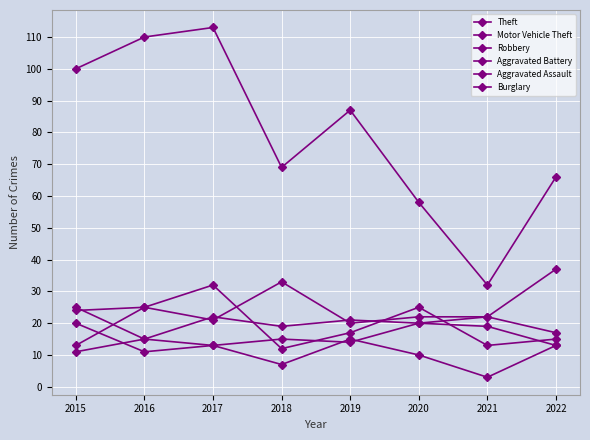

Does the chart have visible grid lines?

Yes